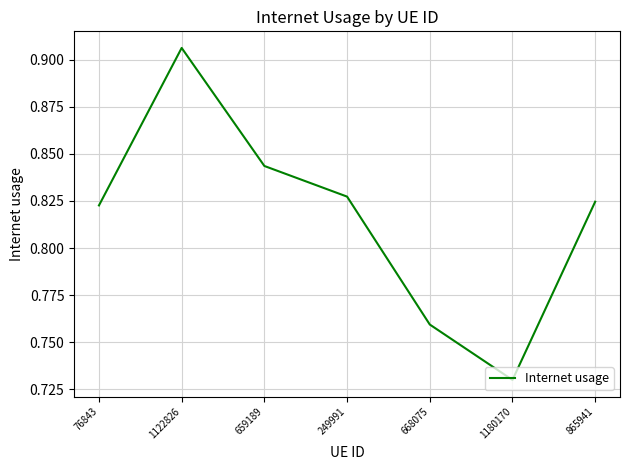

What position from the right is 249991?

4